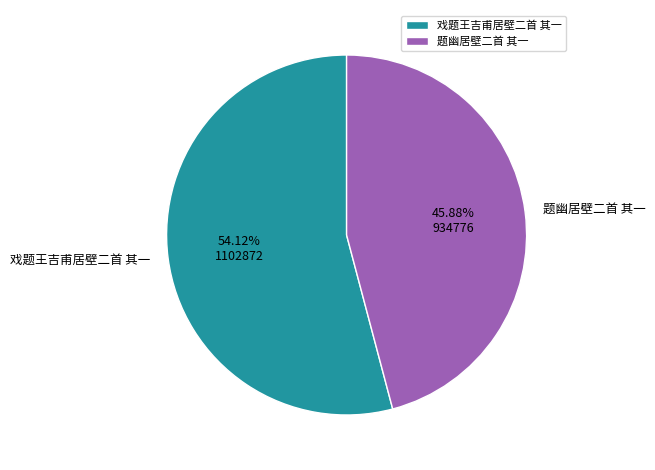

What percentage is the 题幽居壁二首 其一 slice, to the nearest percent?

46%